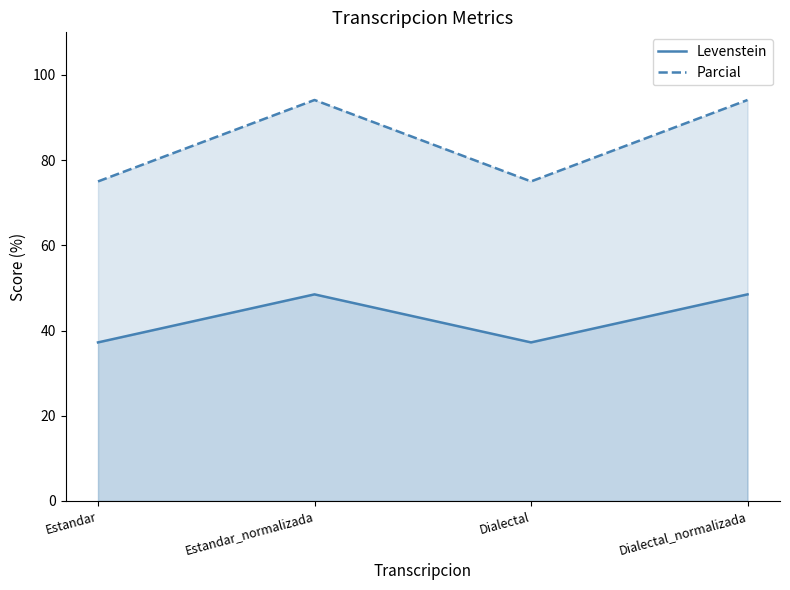

What is the difference between the maximum and minimum values in the Levenstein series?

11.3